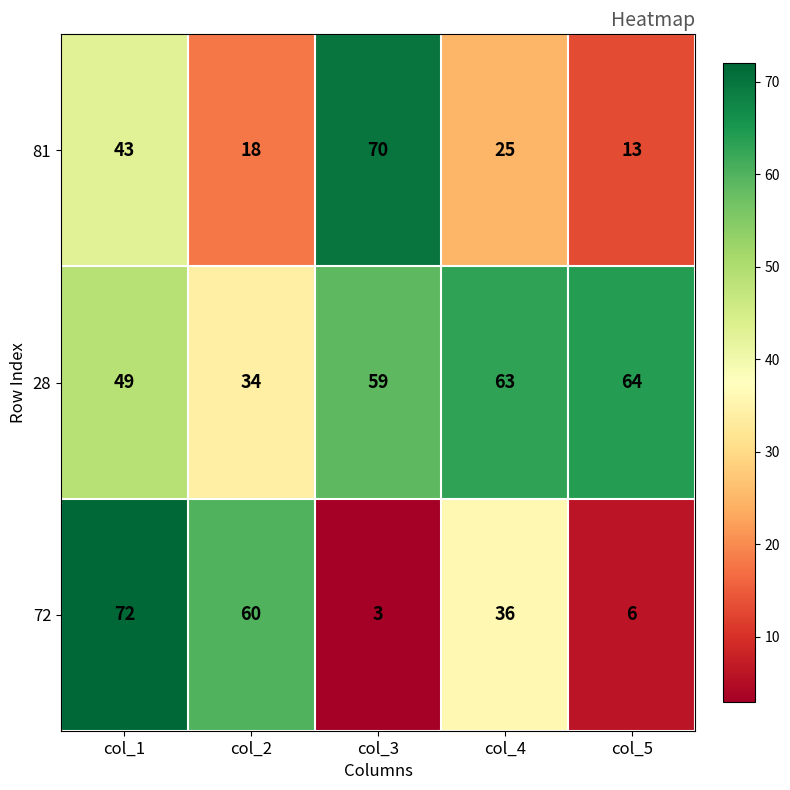

What is the sum of all 81 values?

169